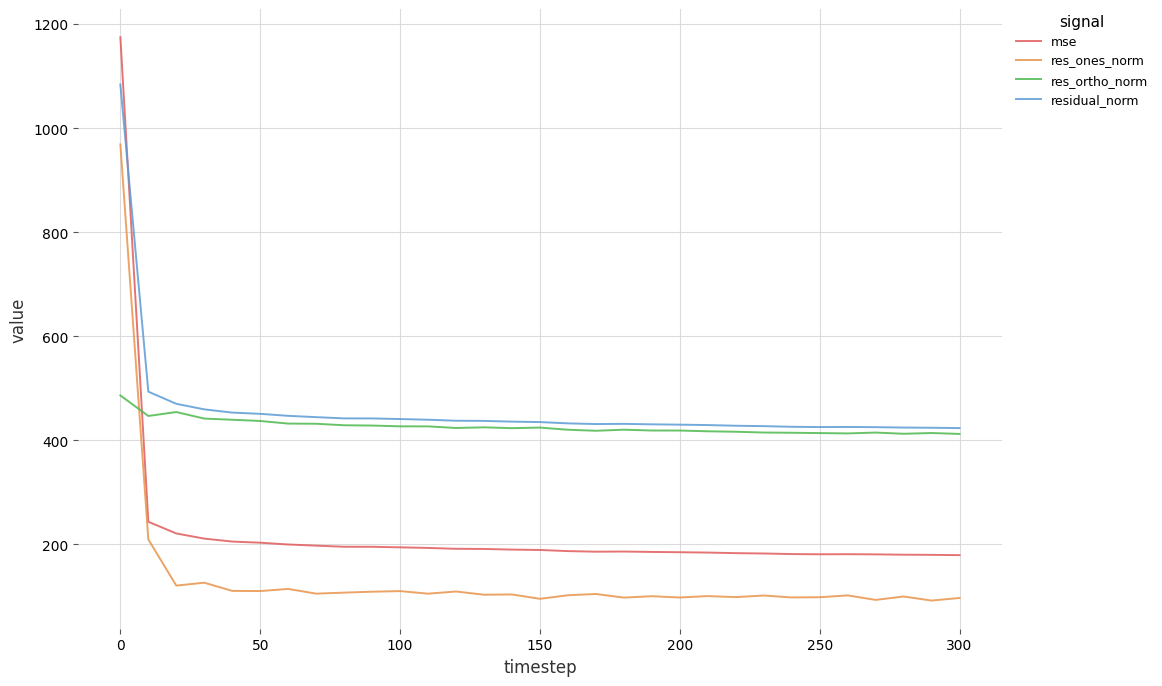

What is the minimum value shown in the chart?

92.1